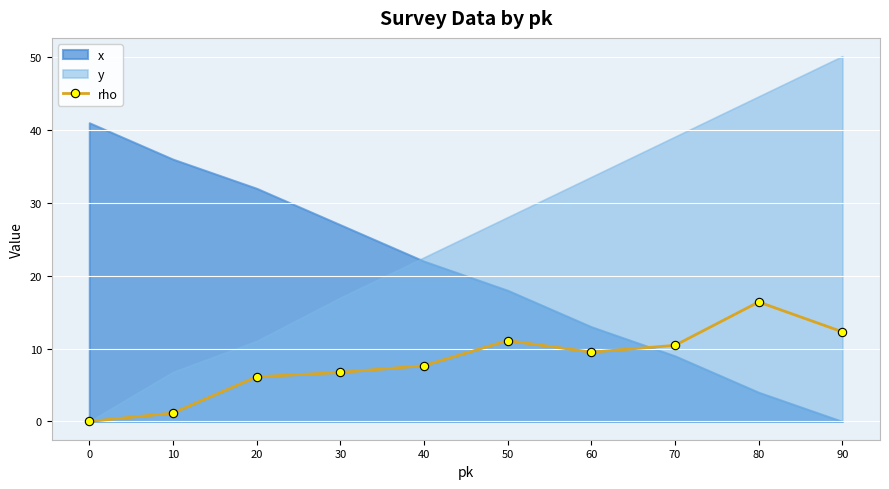

What is the change in value from 0 to 80?

+16.4